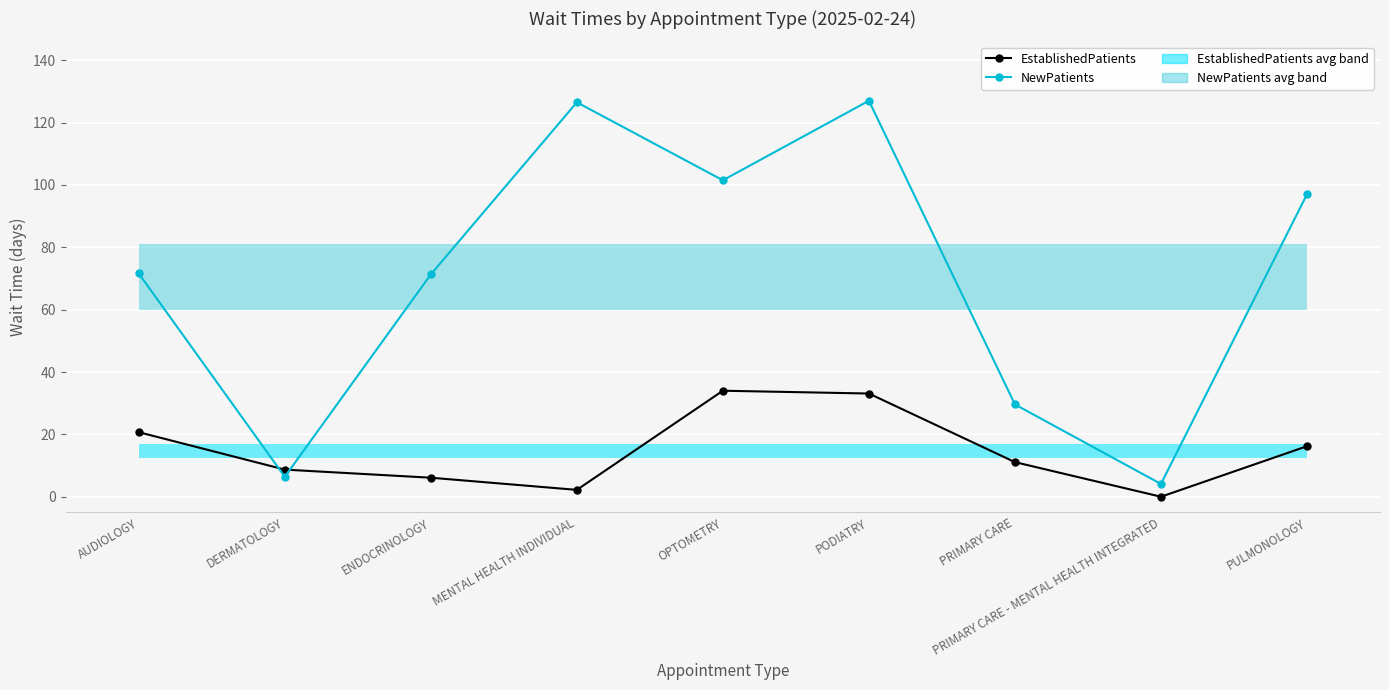

At which category is the sum across all series the highest?

PODIATRY